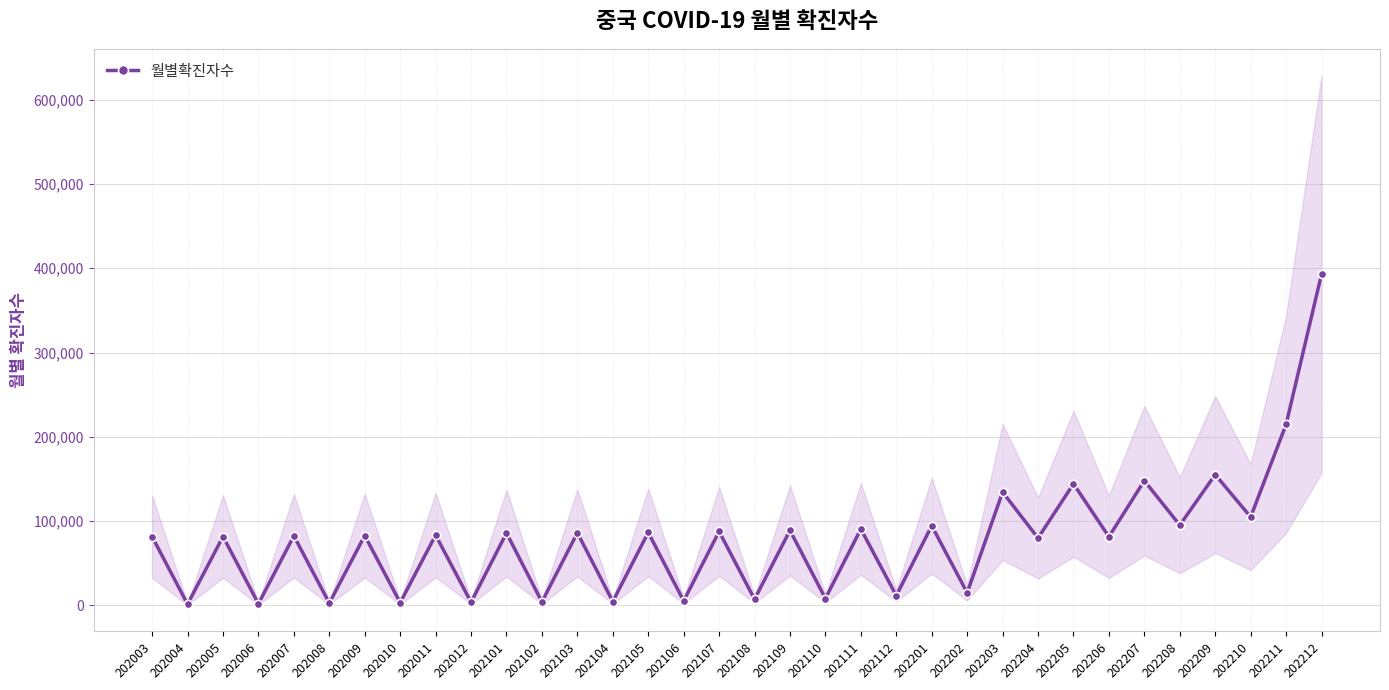

What is the smallest value displayed?

1344